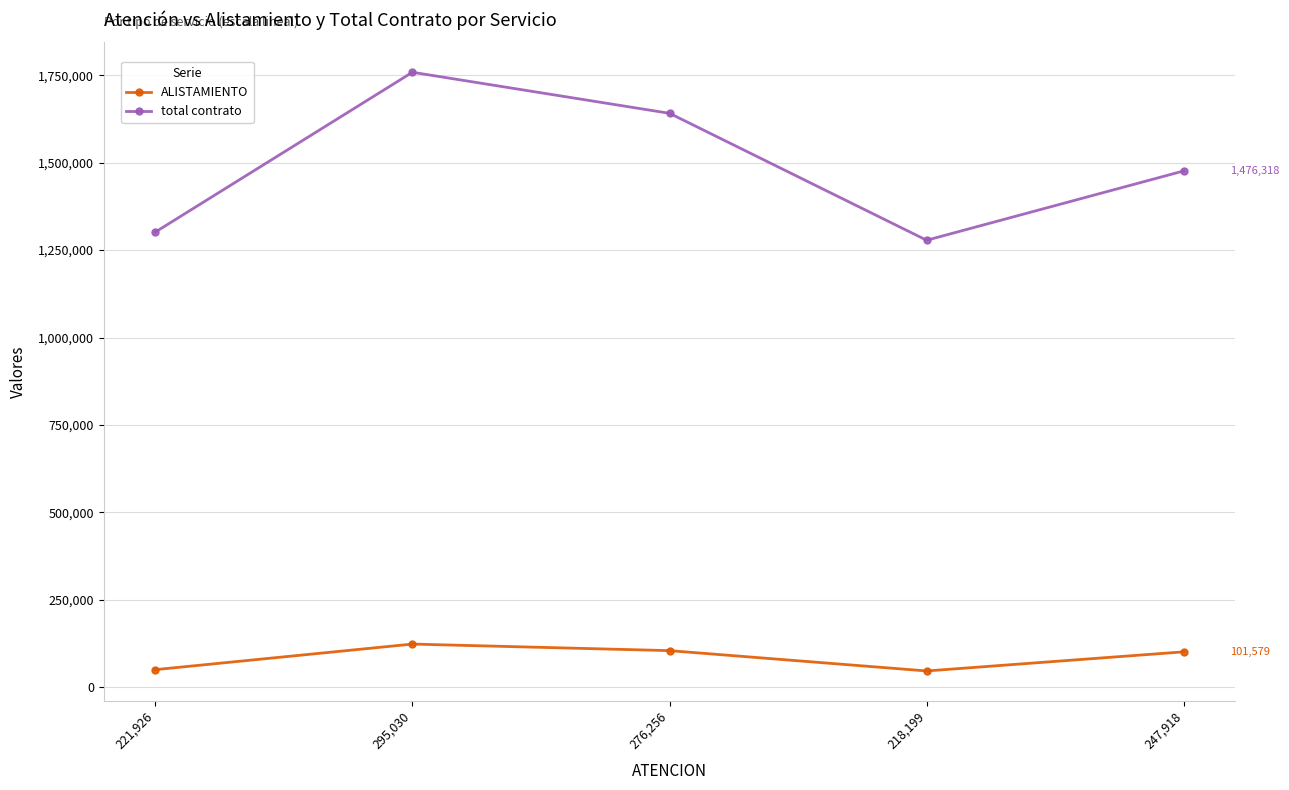

Where is the first local minimum for total contrato?

218,199